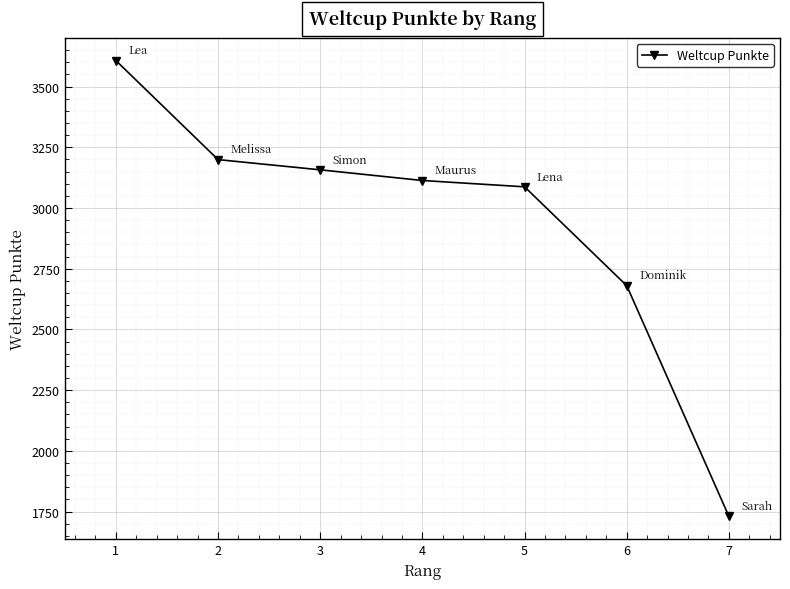

What is the change in value from 5 to 7?

-1357